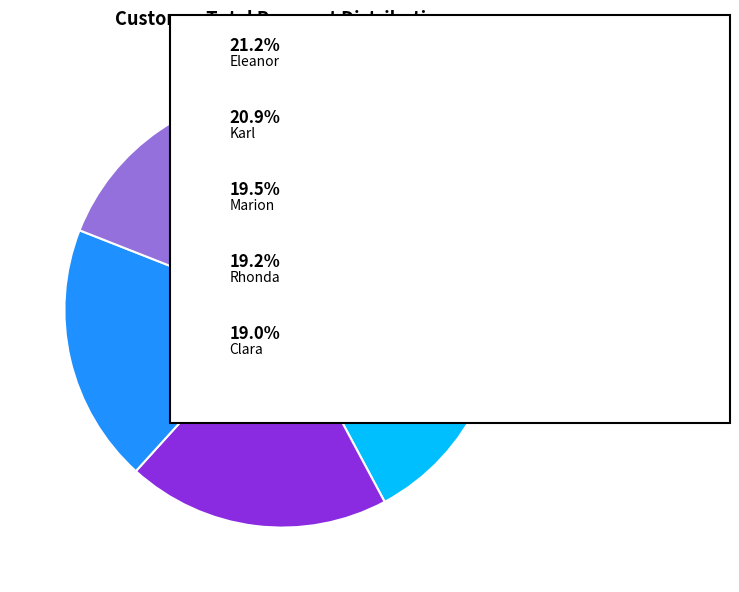

Does any single category account for the majority?

No